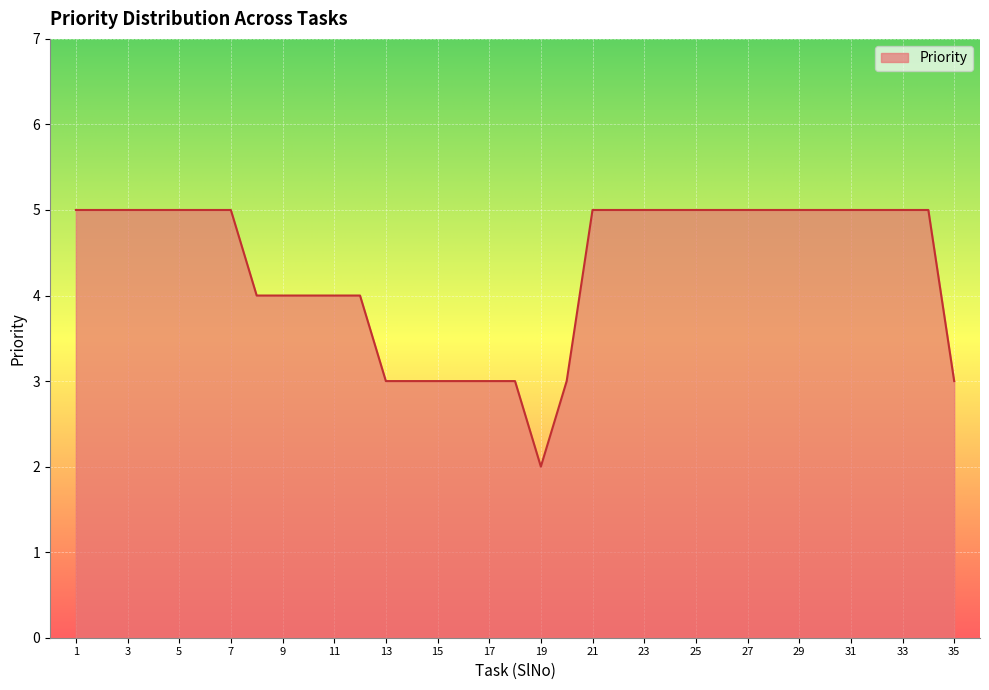

What is the maximum value shown in the chart?

5